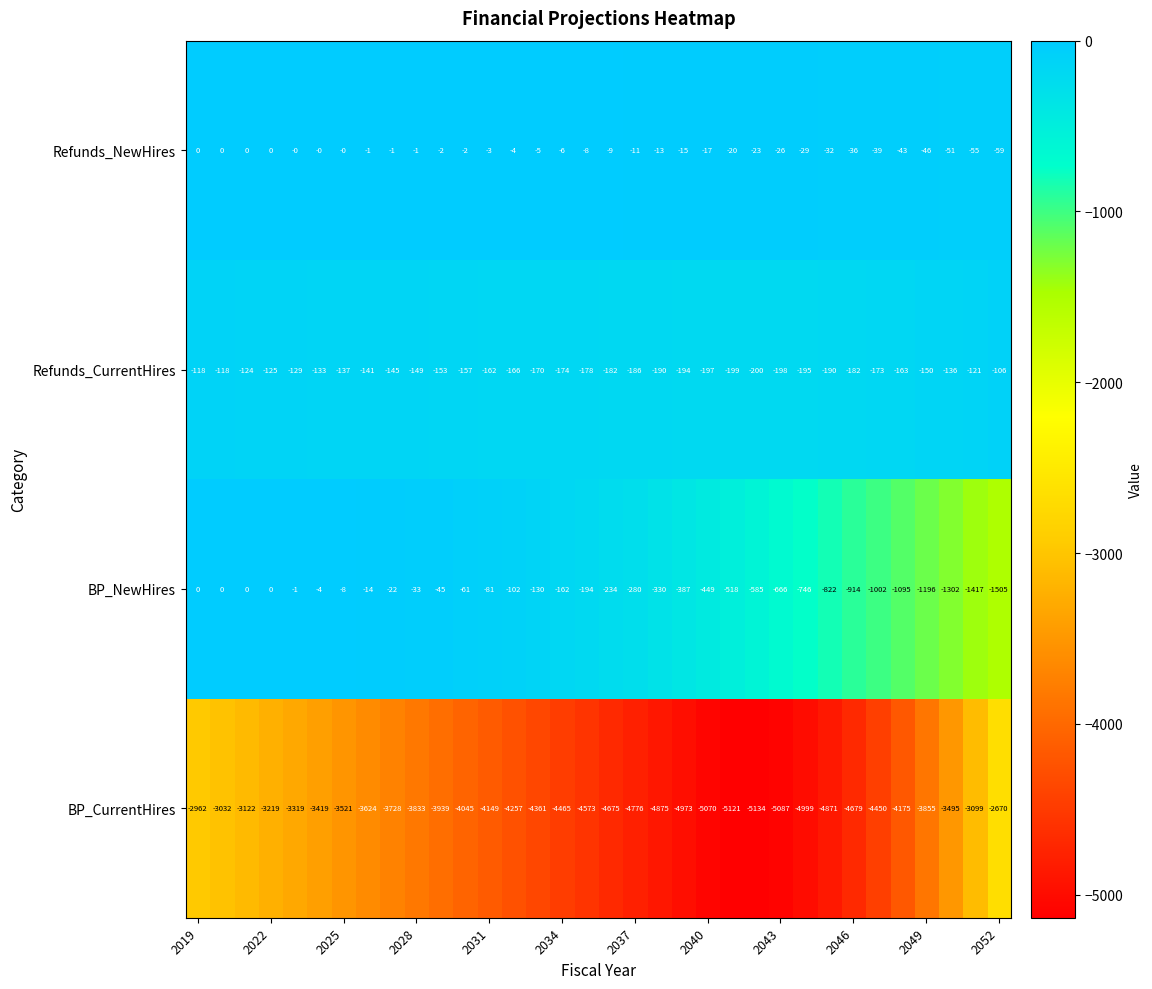

What is the difference between the maximum and minimum values in the BP_CurrentHires series?

2464